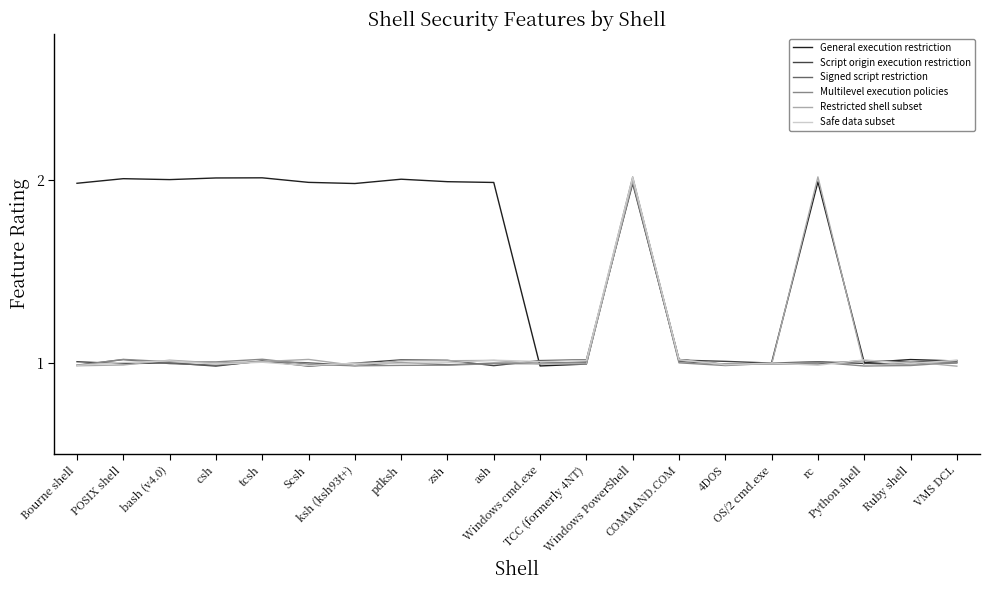

Which series changed the most between TCC (formerly 4NT) and COMMAND.COM?

General execution restriction